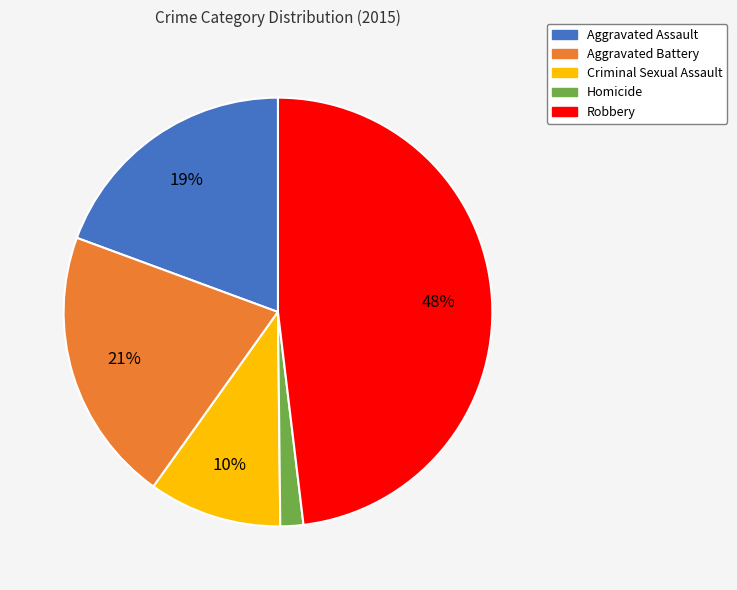

Is there a majority slice in this chart?

No